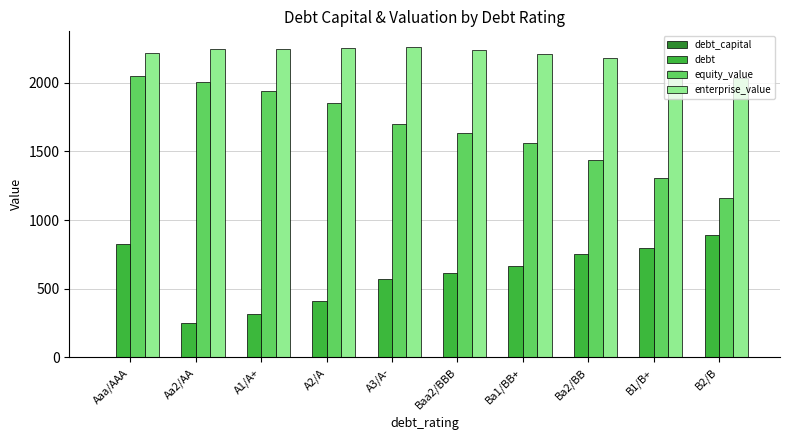

What is the highest value of the debt series?

890.9